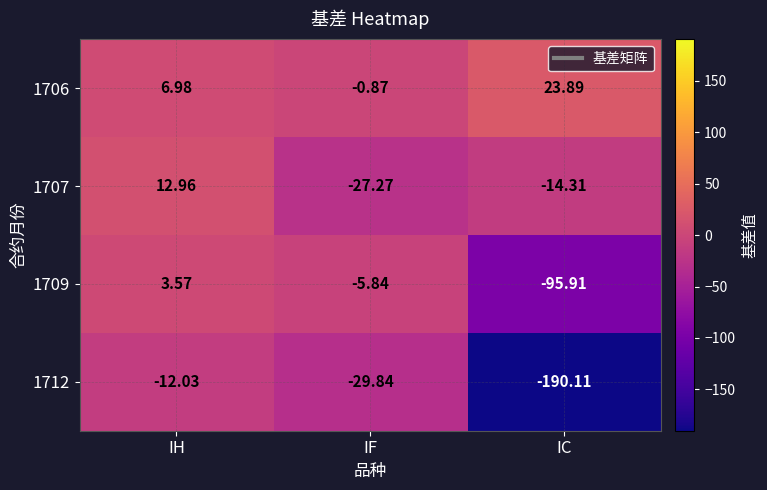

At which label is 1707 closest to -7?

IC